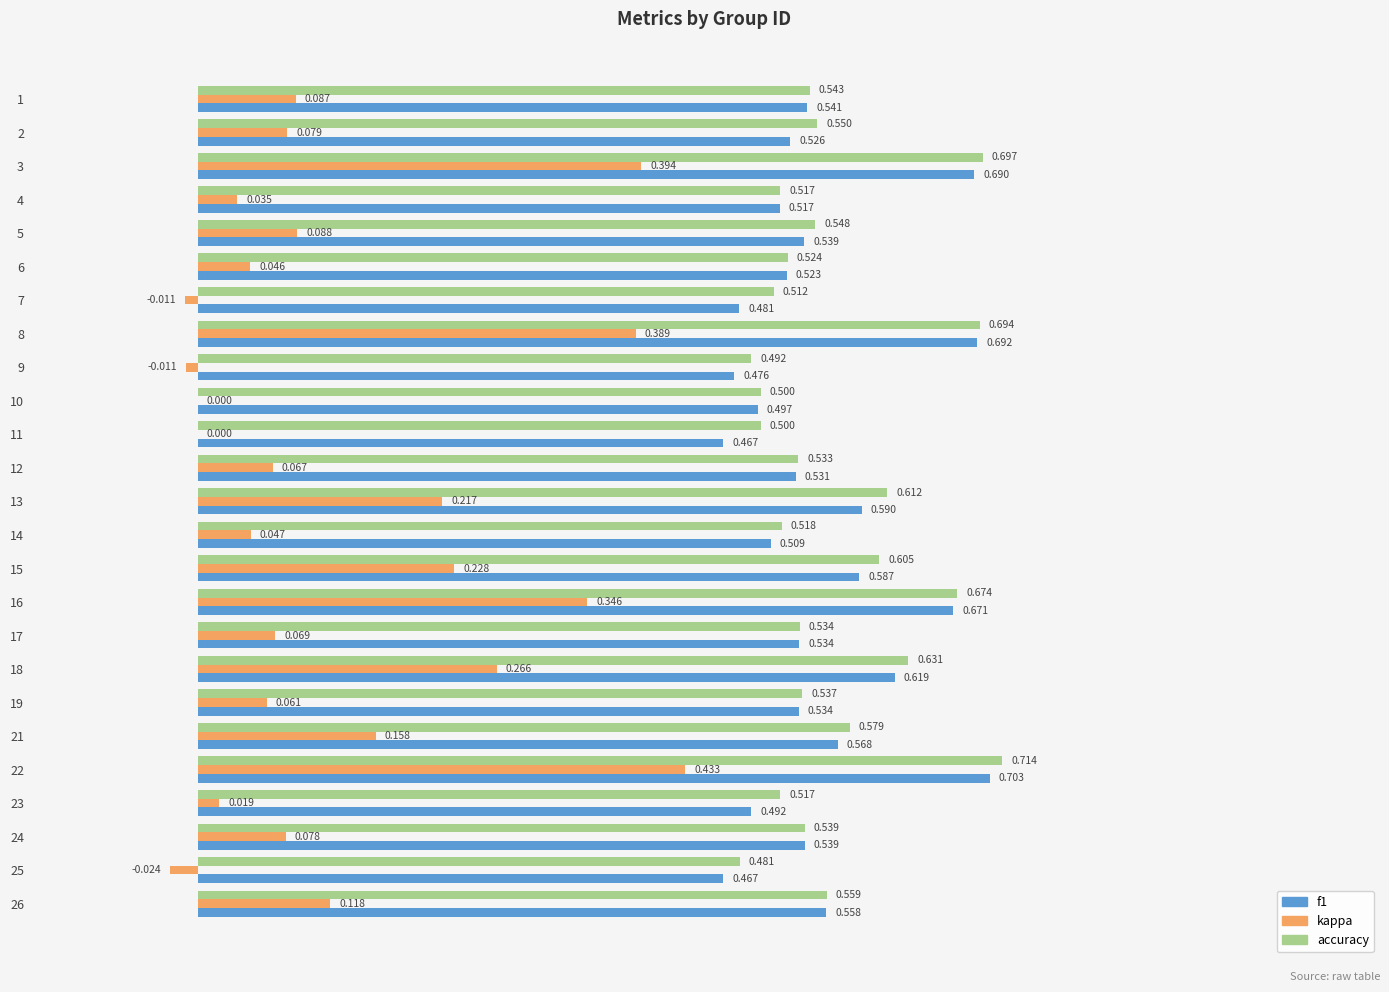

Is the value of accuracy at 17 greater than the value of kappa at 14?

Yes